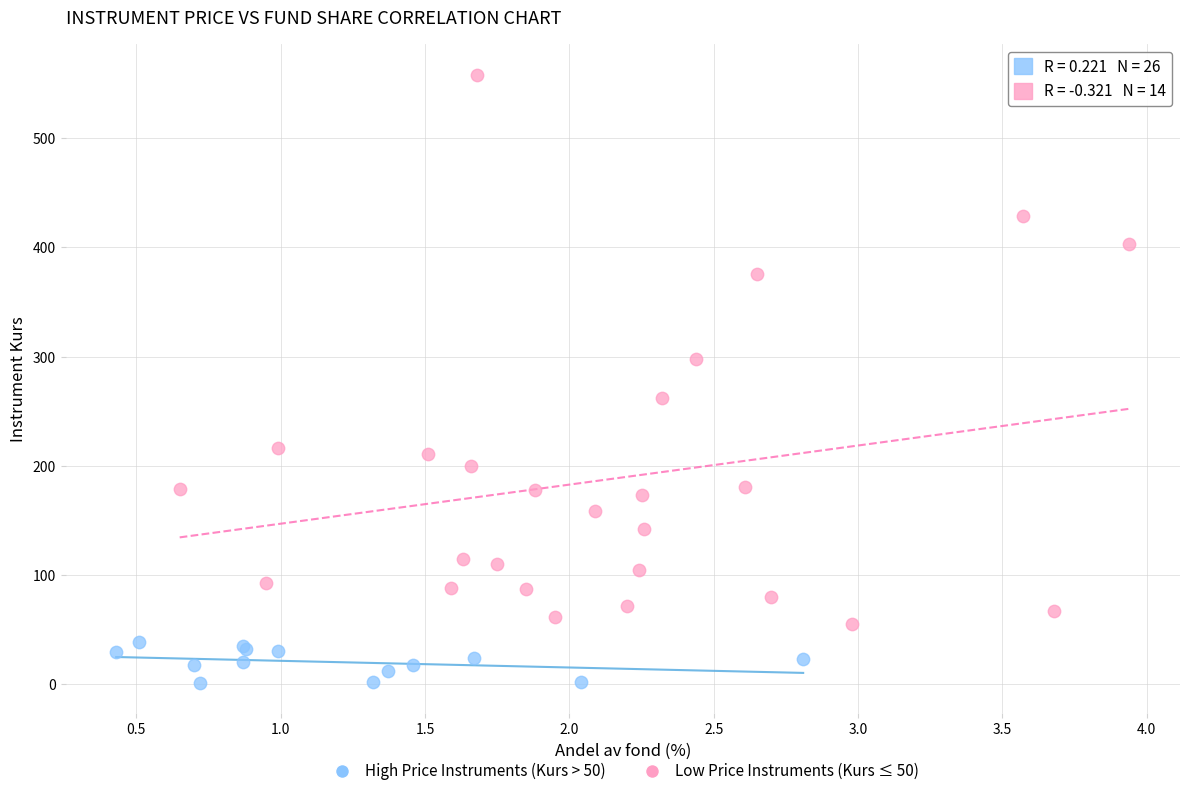

Which series contains the highest Y value?

High Price Instruments (Kurs > 50)